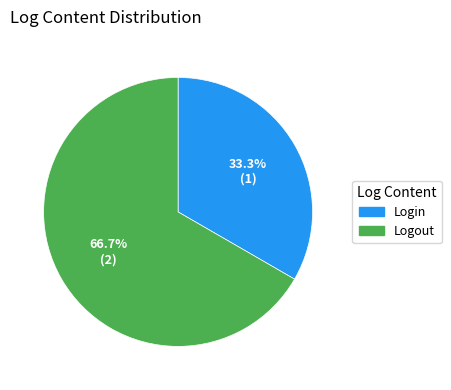

To the nearest percent, what percentage of the pie is Logout?

67%